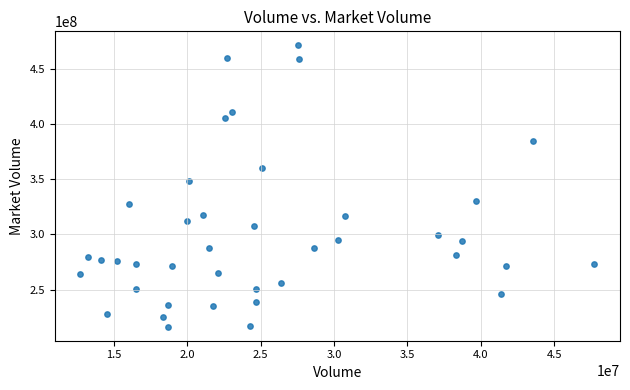

What Y value in the scatter plot is closest to 343761464?

348617728